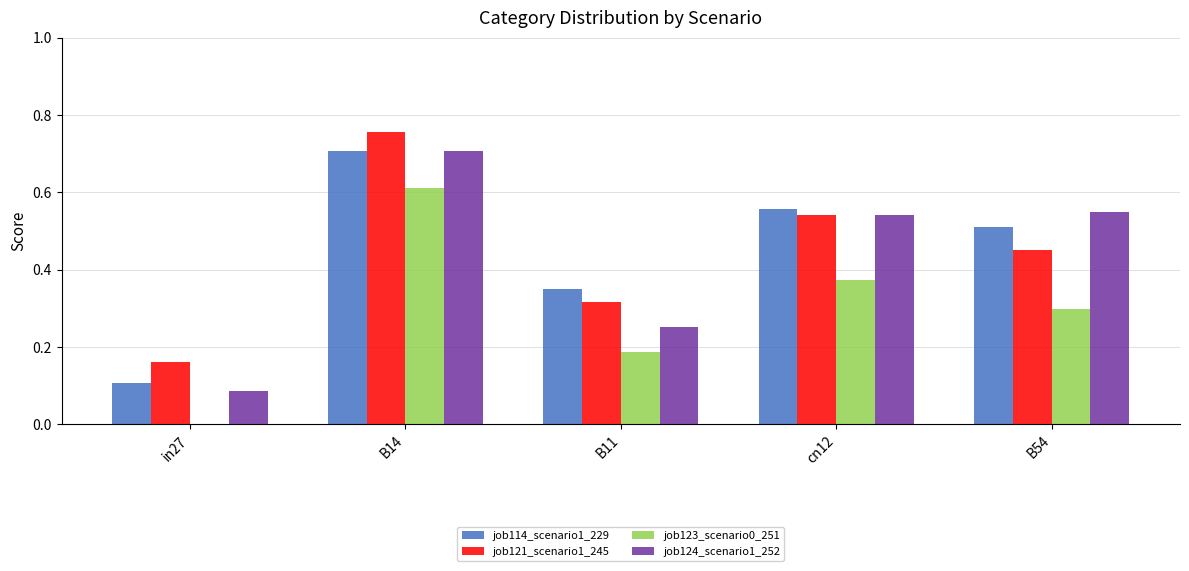

What is the sum of all job123_scenario0_251 values?

1.5